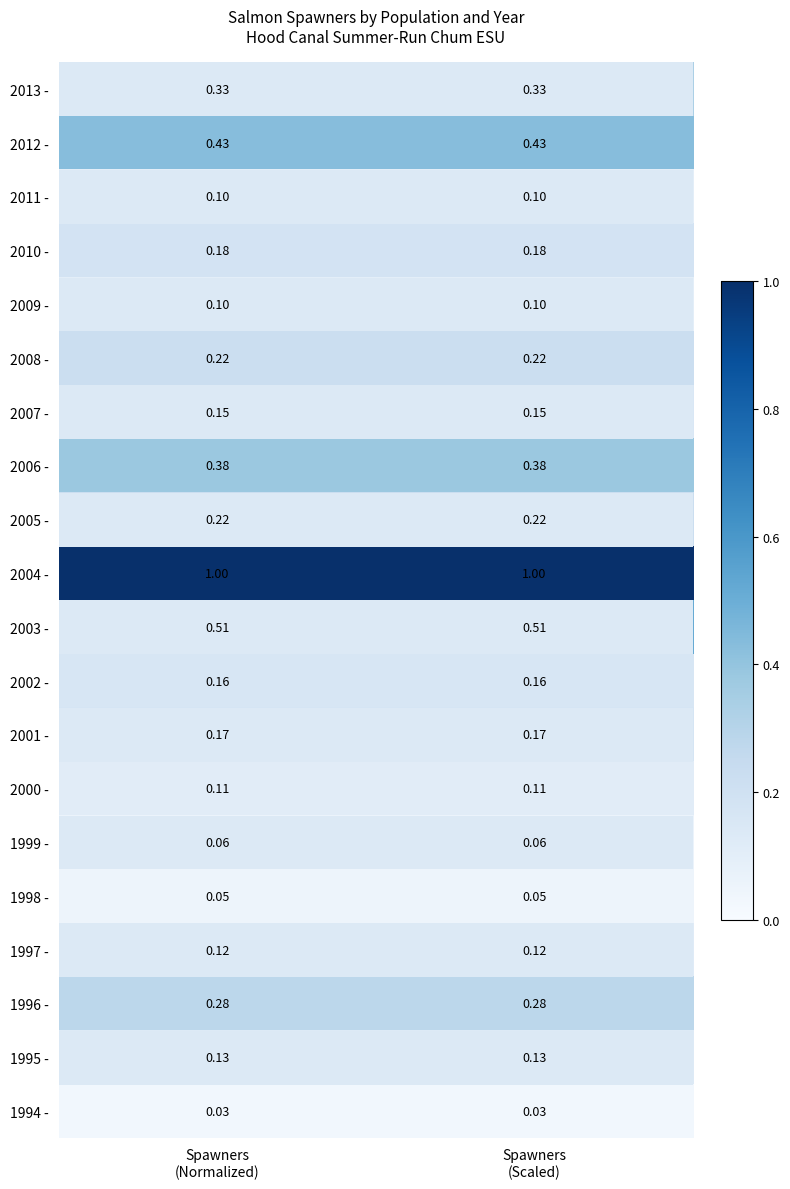

What is the spread (max minus min) of values at Spawners
(Scaled)?

1.0